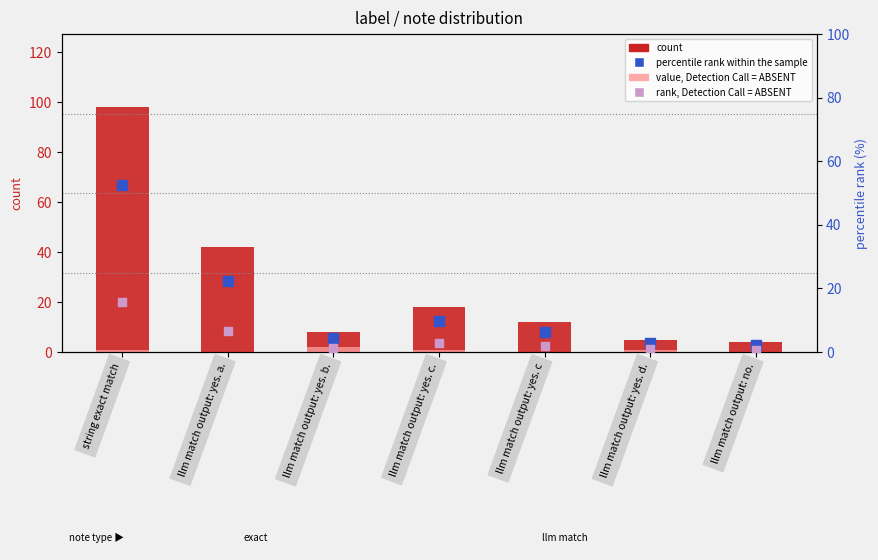

At how many categories does at least one series exceed 35?

2